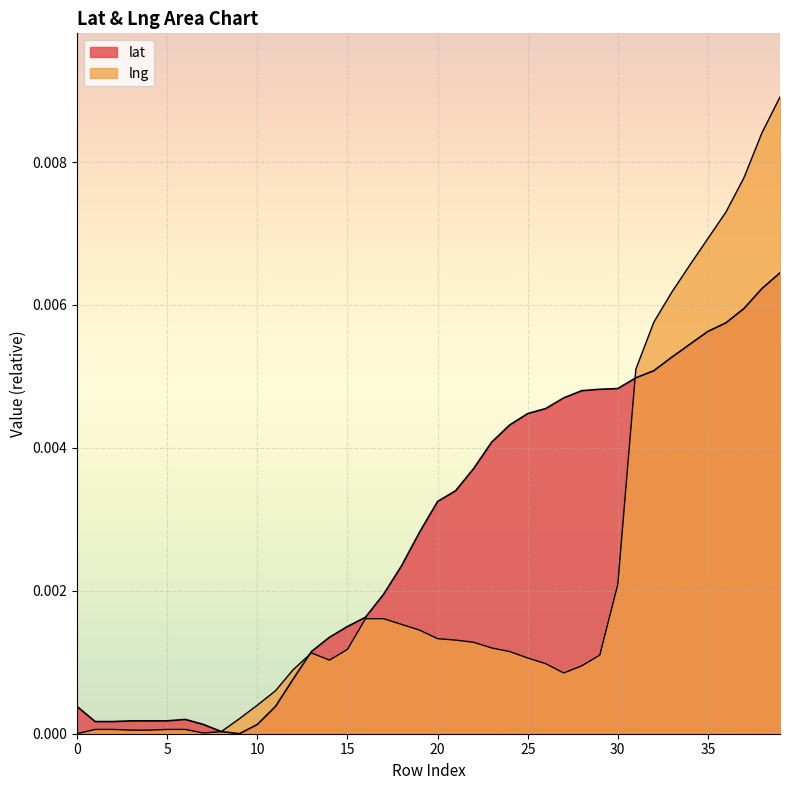

Where is the first local maximum for lng?

13